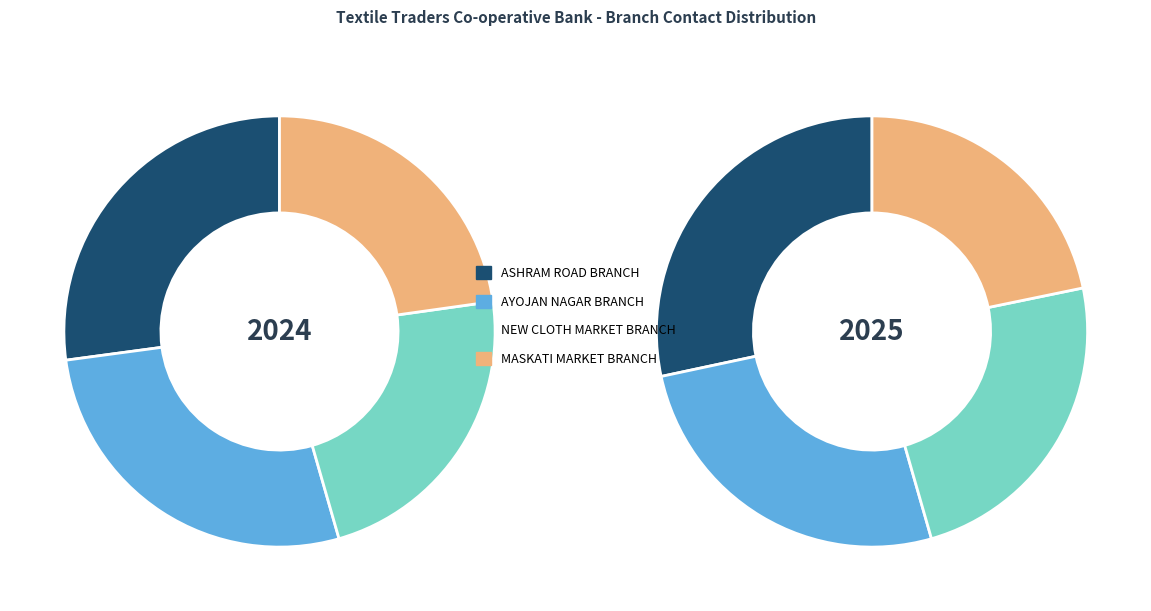

Does RTGS-HO account for over 50% of the chart?

No